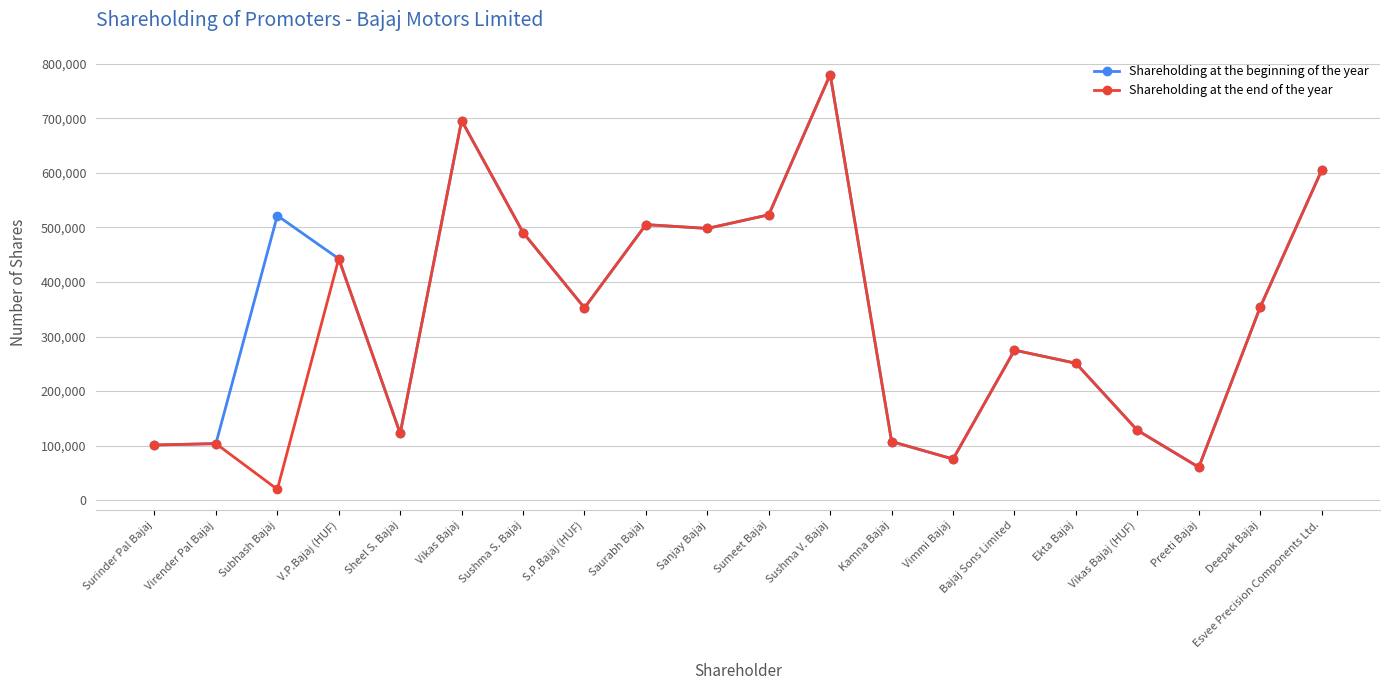

What is the greatest value displayed?

780000